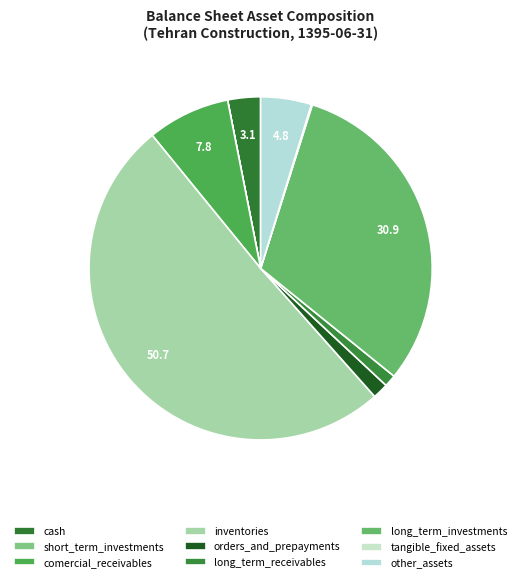

How many segments does this pie chart have?

9